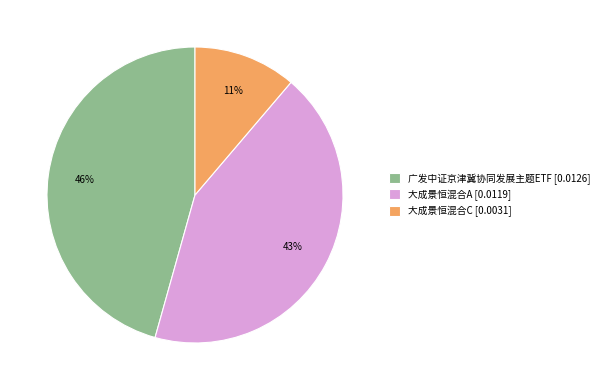

The 大成景恒混合A slice represents 29% of the pie. True or false?

False